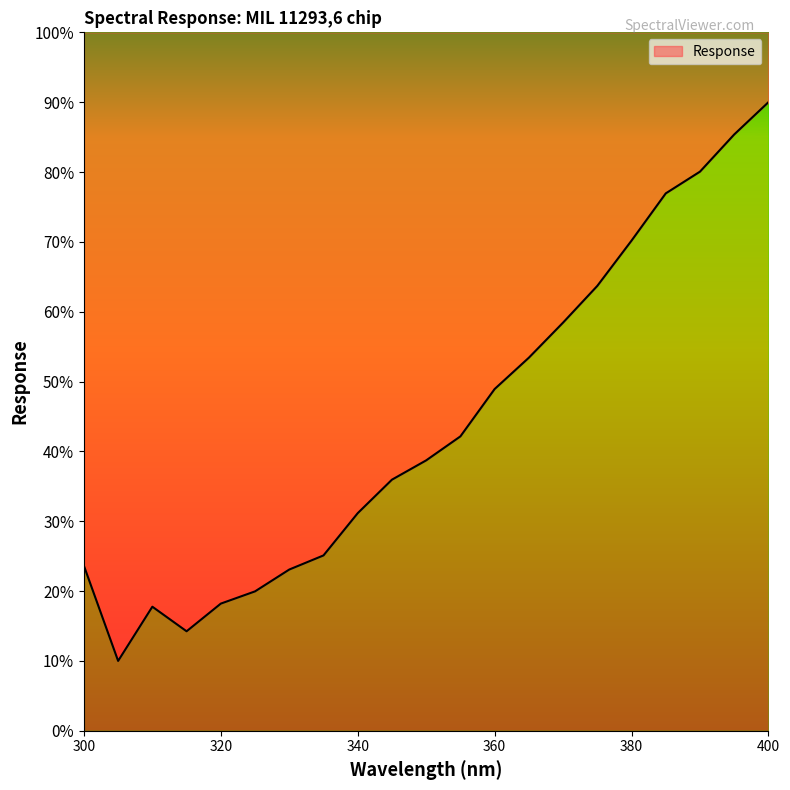

What is the sum of all values?

927.0